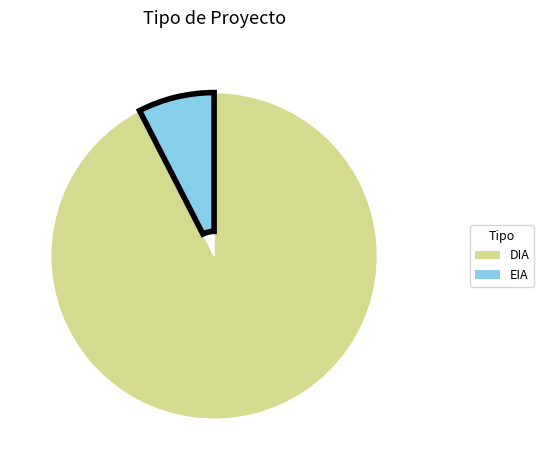

Is the sum of EIA and DIA greater than half?

Yes